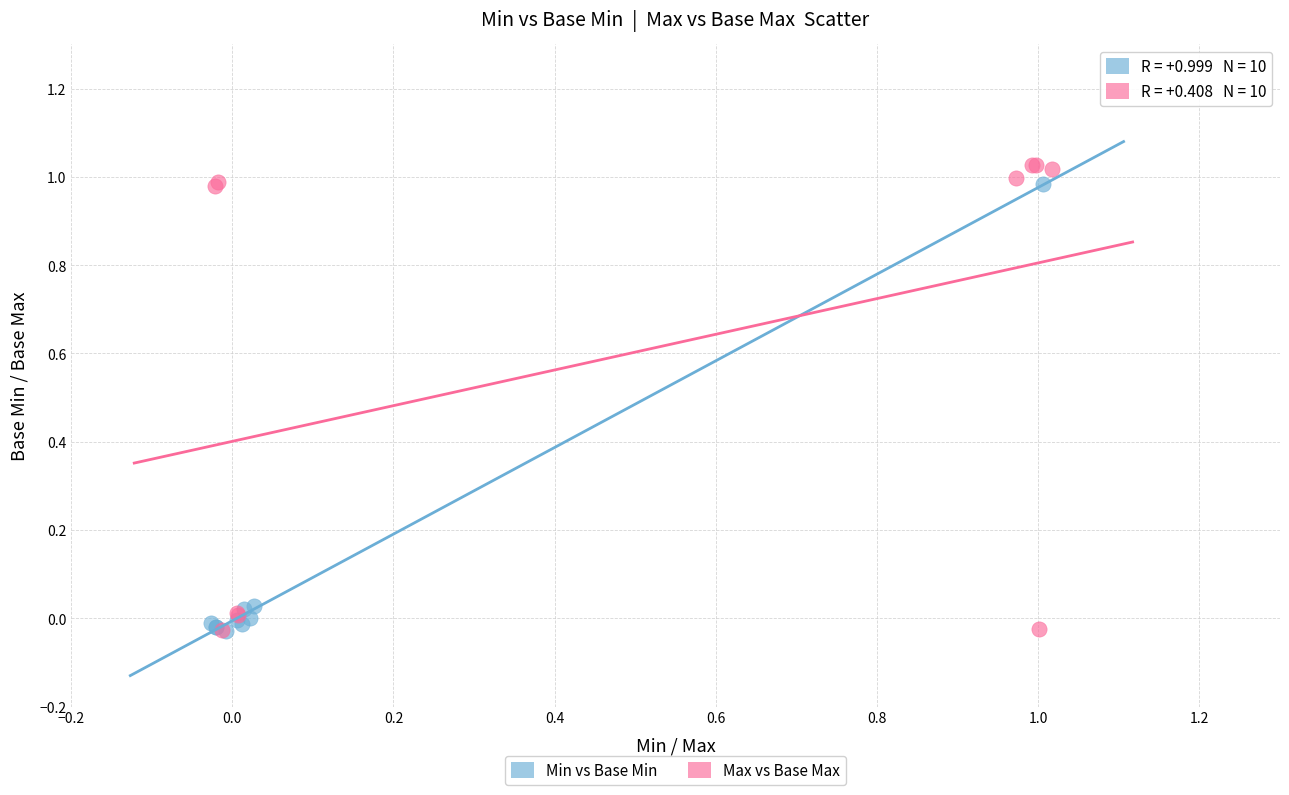

Which series has the largest Y range (max minus min)?

Max vs Base Max